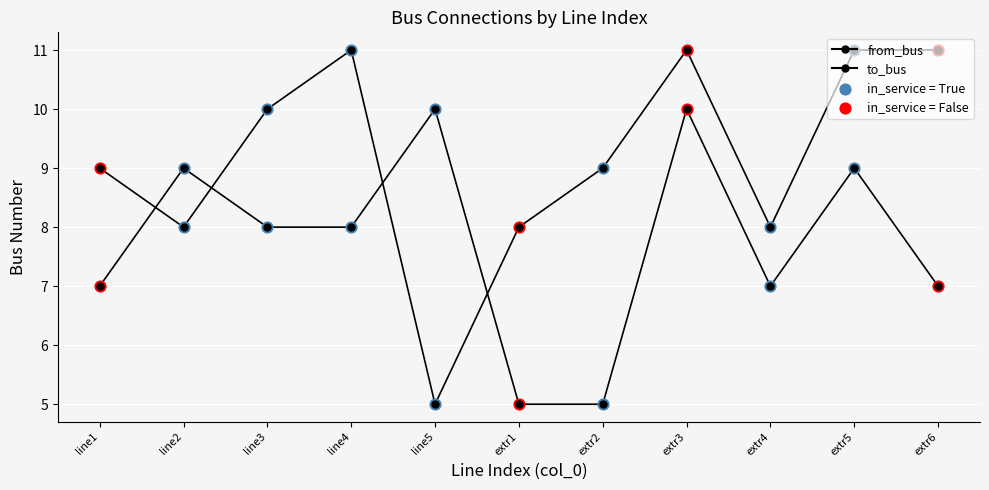

Is this an area chart (filled region under the line)?

No